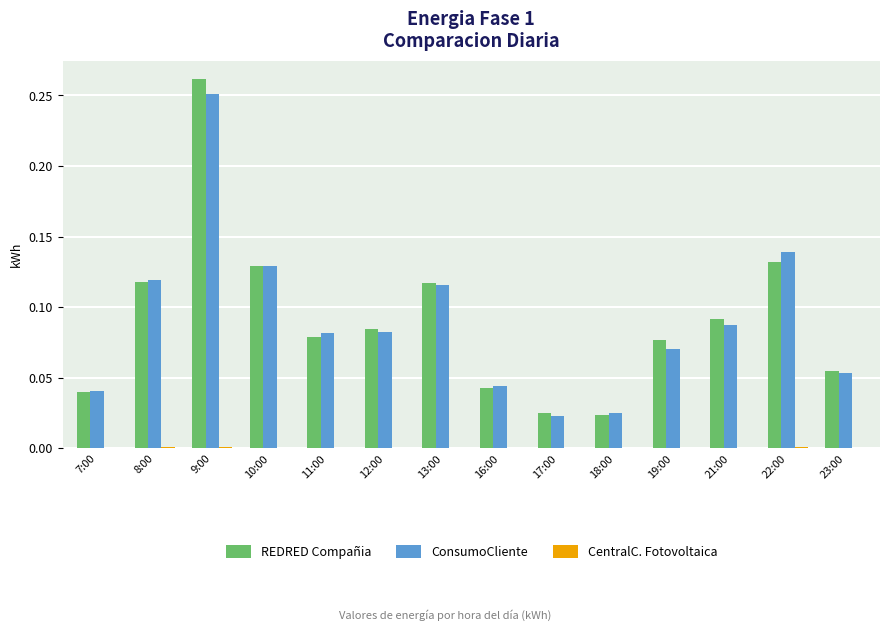

Is it true that ConsumoCliente equals 0.0 at 7:00?

True